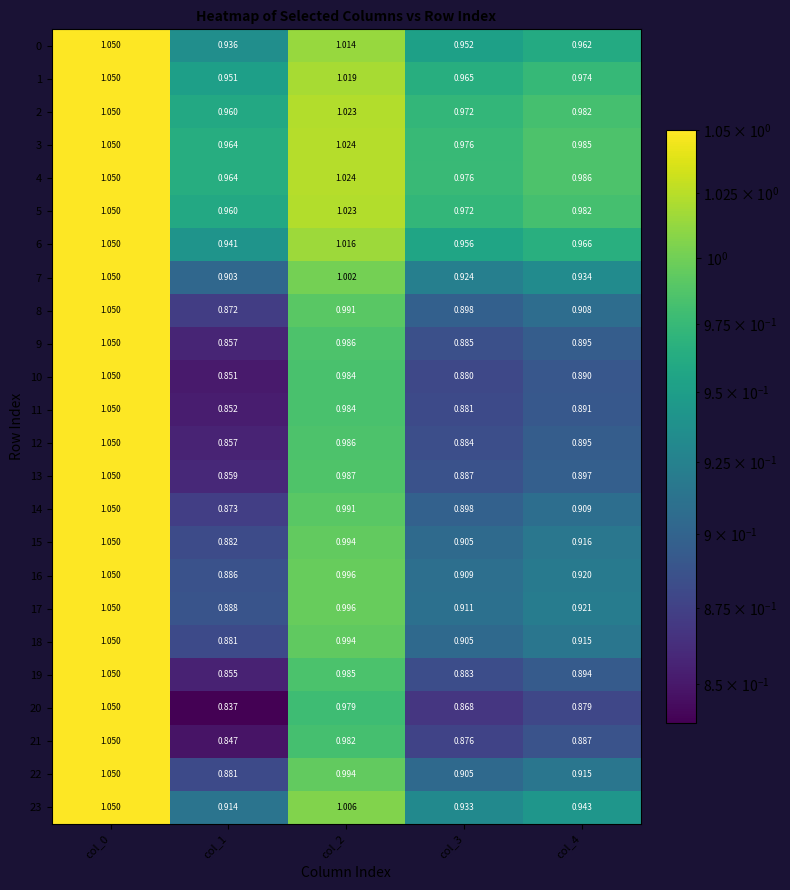

Is the value of 12 at col_2 greater than the value of 2 at col_1?

Yes